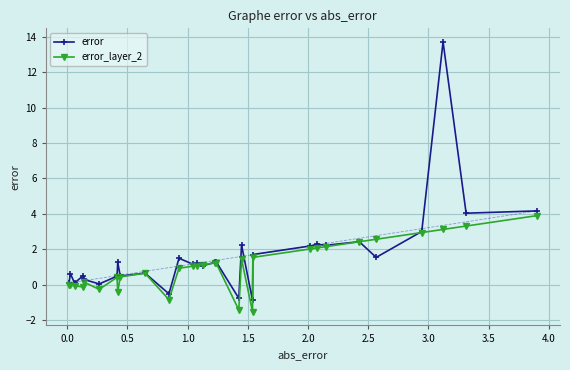

True or false: error_layer_2 has more than 1 points higher than both neighbors.

True